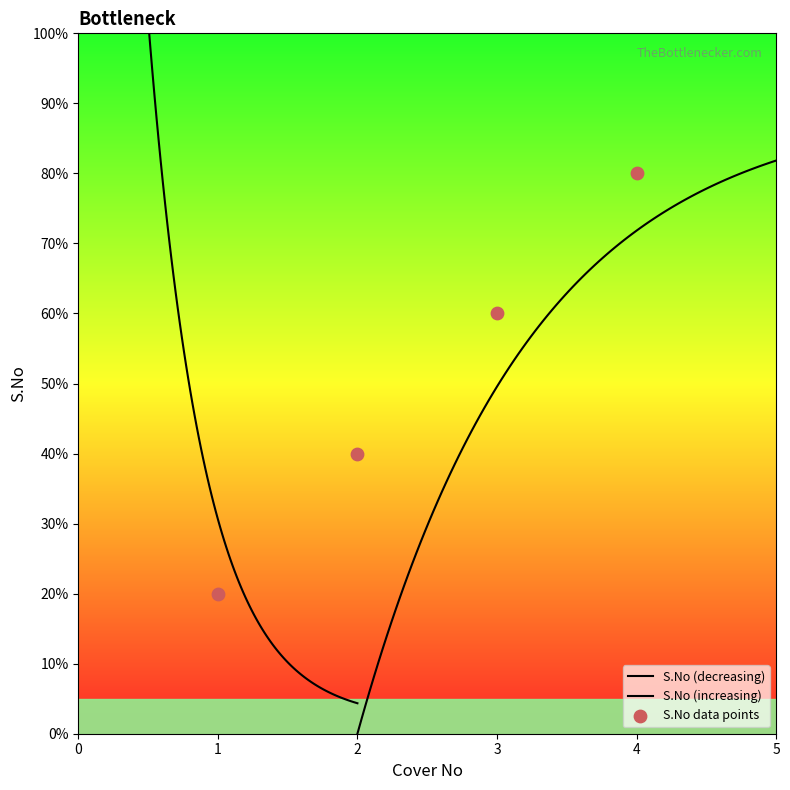

Between 3.0 and 2.0, which is larger?

3.0